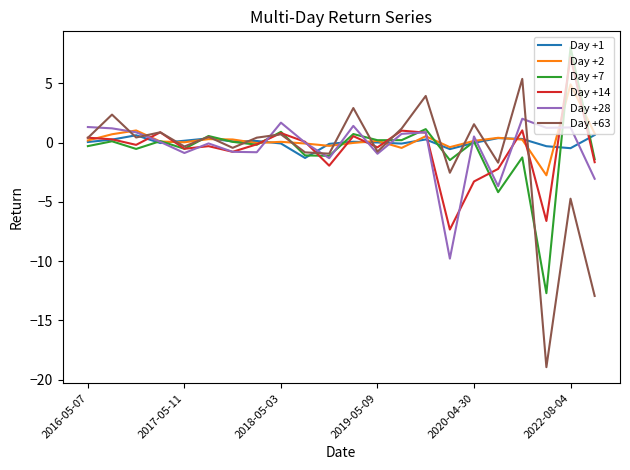

What is the greatest value displayed?

8.0